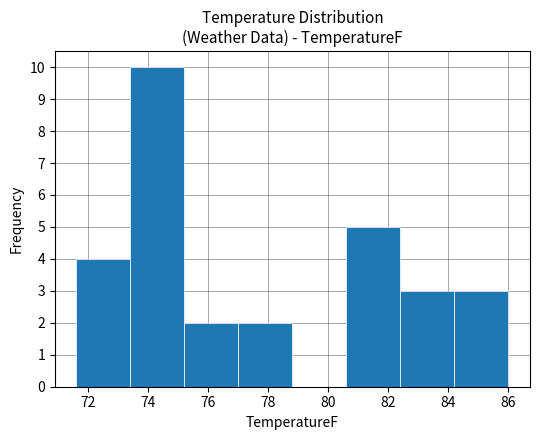

Reading left to right, transcribe this chart: for each bar, give the range it covers on the x-axis and its height. The values are not printed on the chart, so give them approximately, as read against the axis.

71.6 to 73.4: 4
73.4 to 75.2: 10
75.2 to 77.0: 2
77.0 to 78.8: 2
78.8 to 80.6: 0
80.6 to 82.4: 5
82.4 to 84.2: 3
84.2 to 86.0: 3